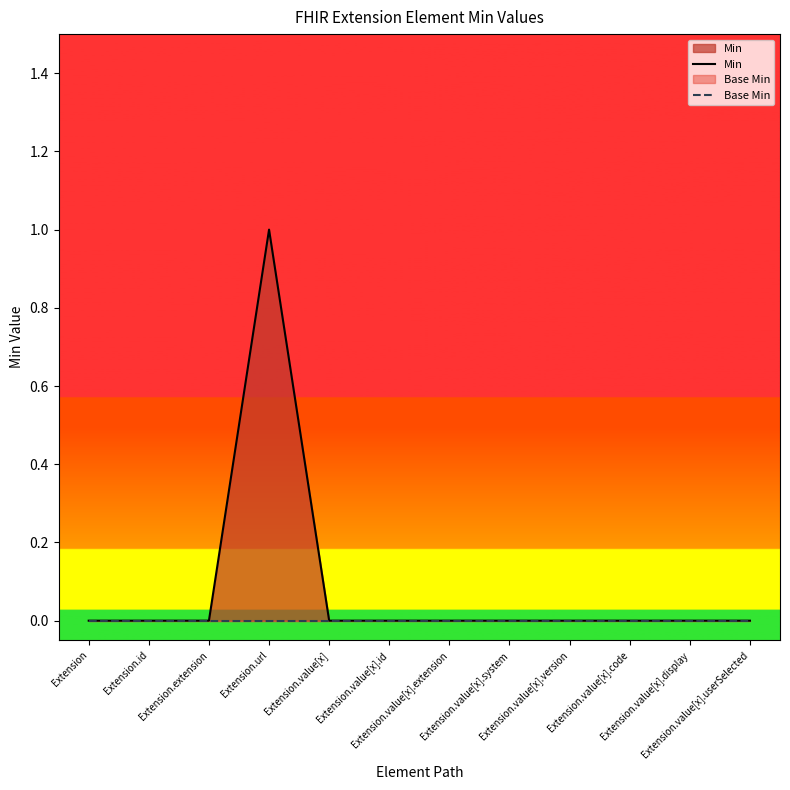

What is the label of the 3rd point from the left?

Extension.extension